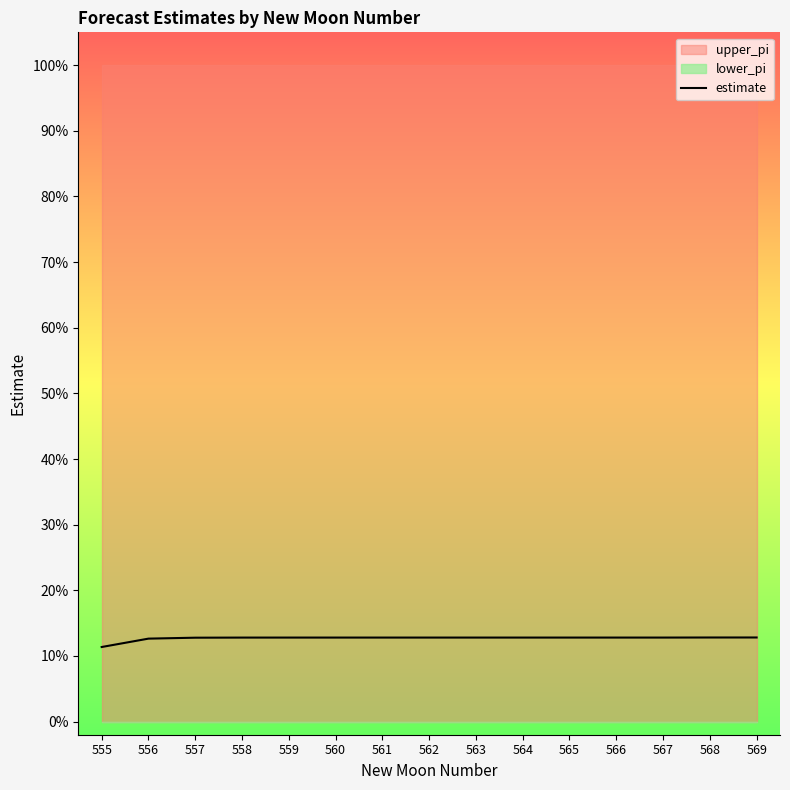

How many values are between 0 and 1?

15